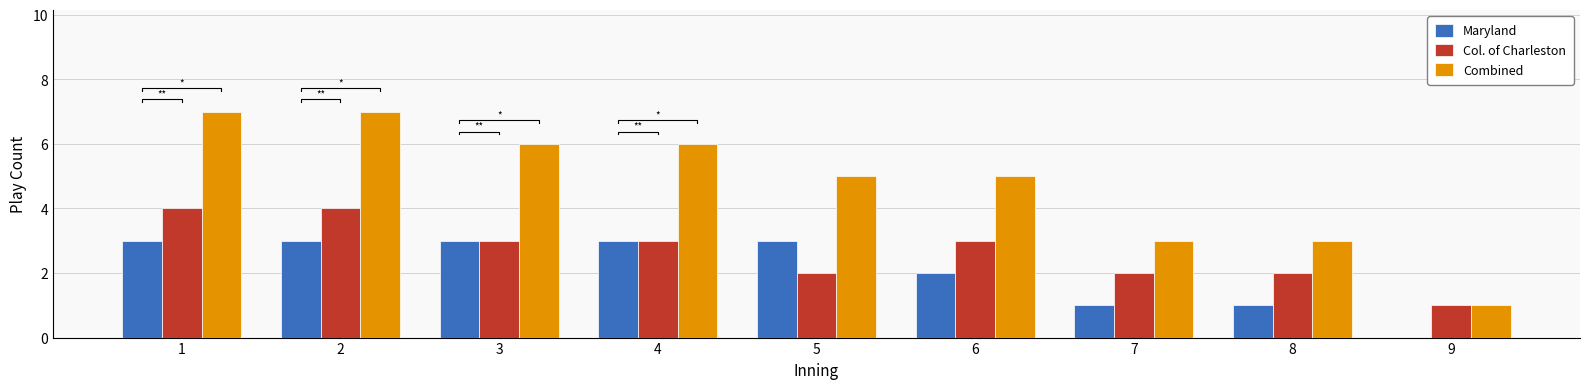

The value of Combined at 3 is 6. True or false?

True